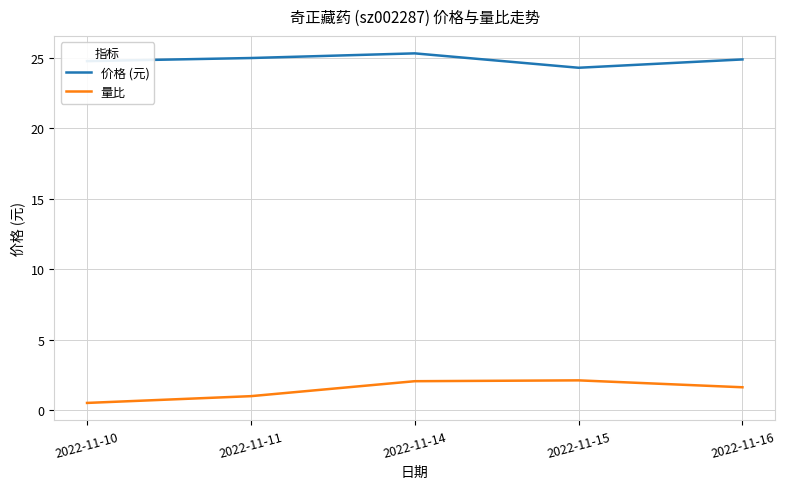

Rank the series at 2022-11-14 from lowest to highest value.

量比, 价格 (元)